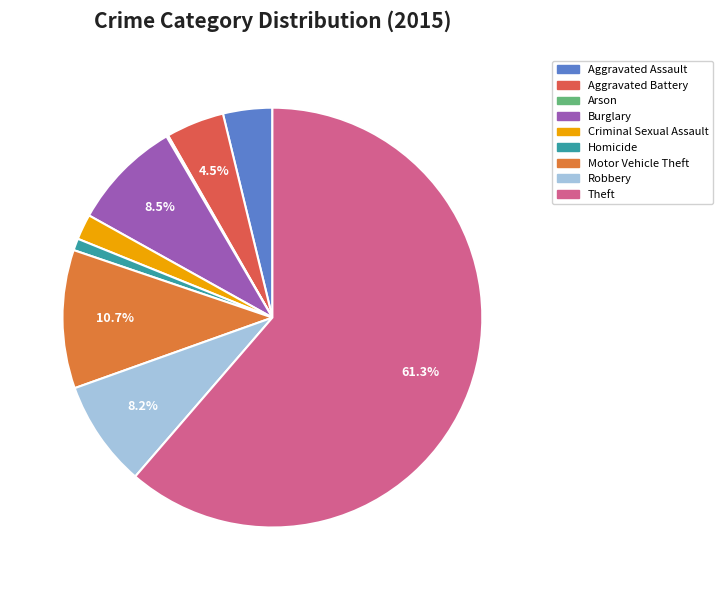

To the nearest percent, what is the combined percentage of Aggravated Battery and Homicide?

5%